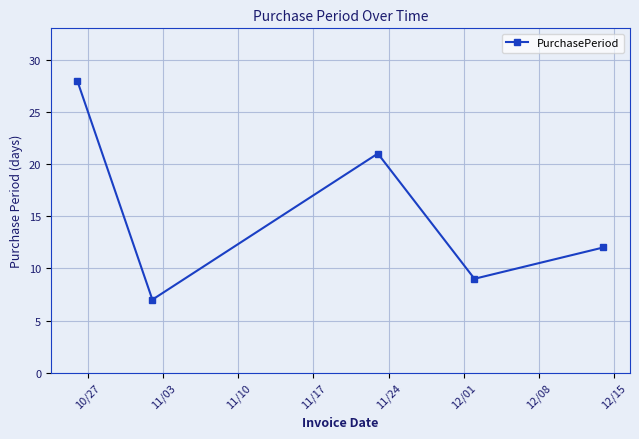

What is the value of the 2nd point from the left?

7